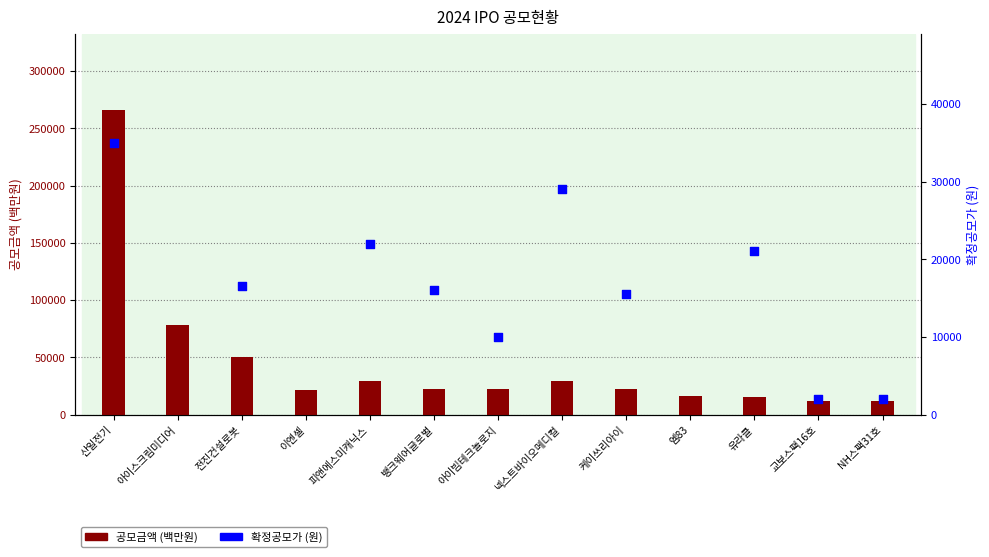

At how many categories does at least one series exceed 237397?

1